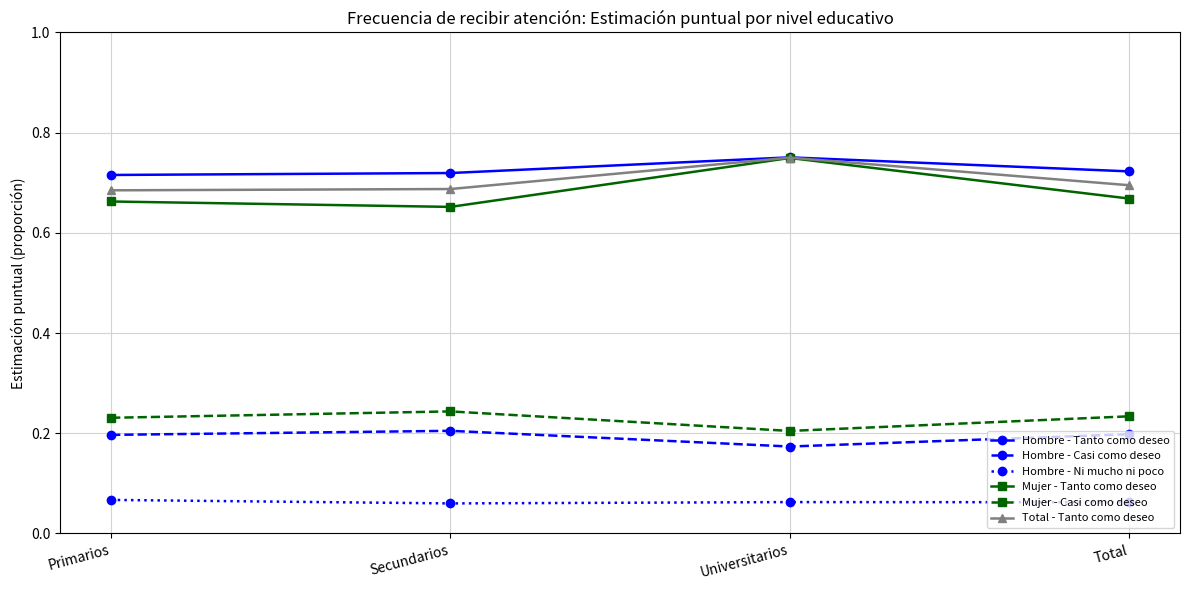

Which series has the widest spread of values?

Mujer - Tanto como deseo